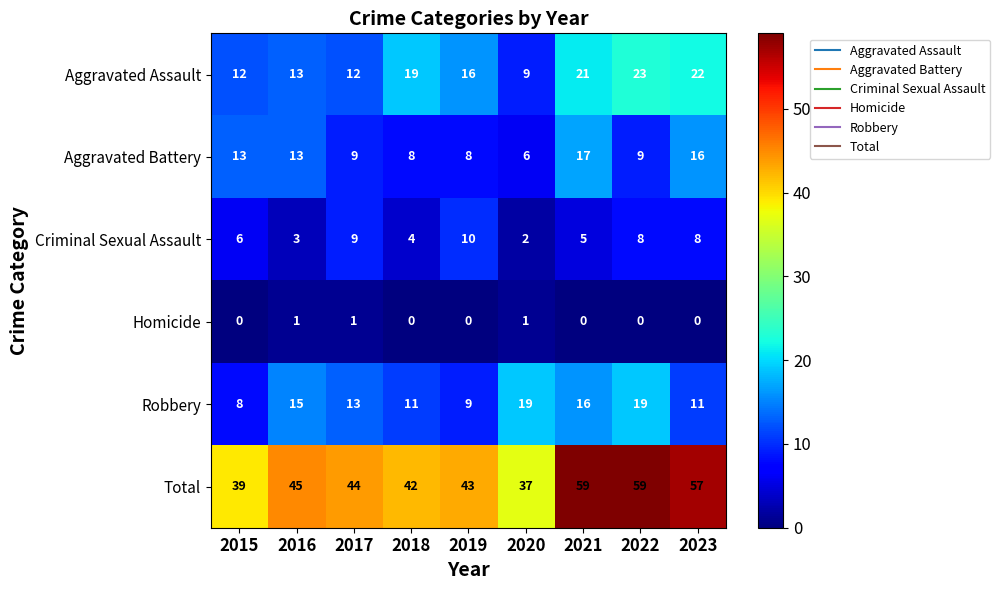

What is the difference between the highest and lowest values at 2021?

59